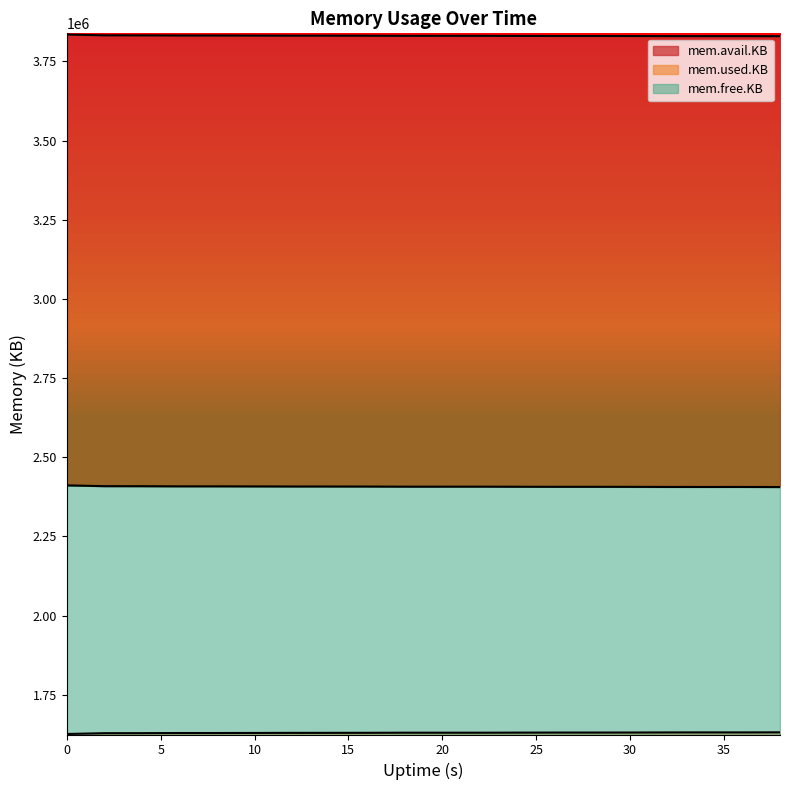

Where does the mem.used.KB series first go above 1630544?

24